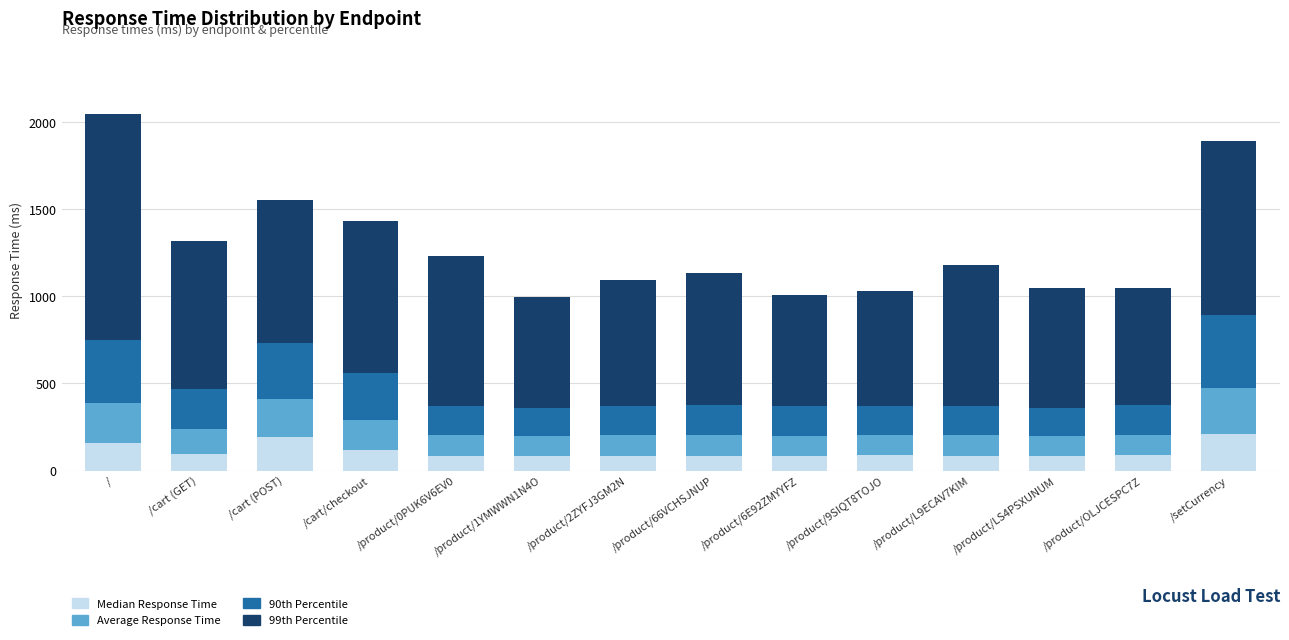

What is the maximum value for Median Response Time?

210.0